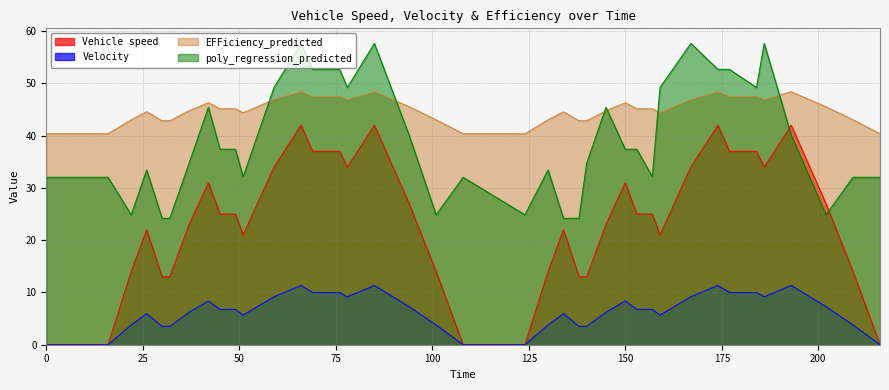

Does the chart have visible grid lines?

Yes